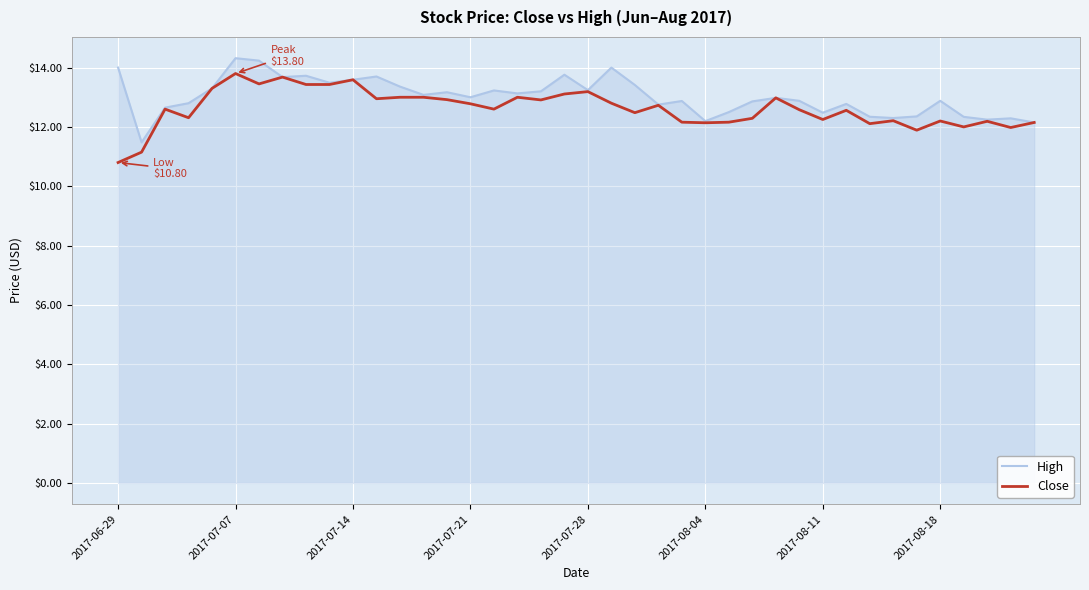

What is the lowest value of the Close series?

10.8